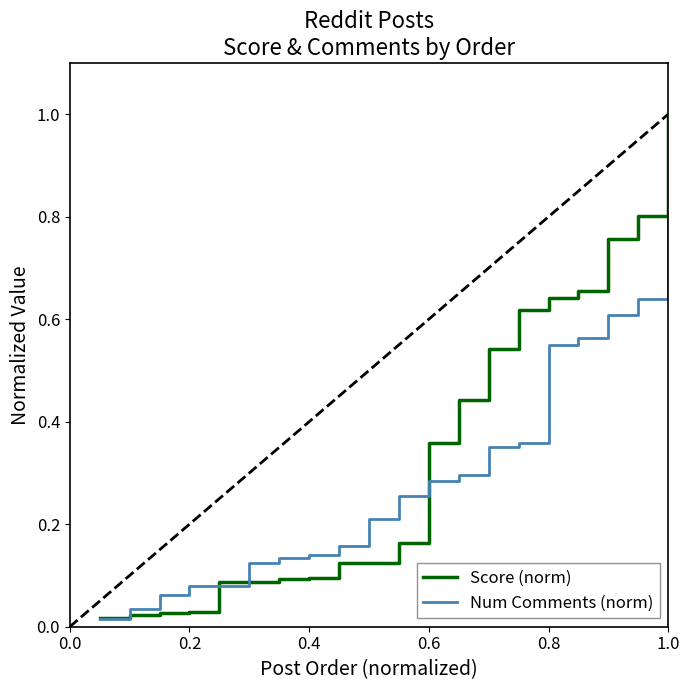

How many categories are shown in the chart?

20